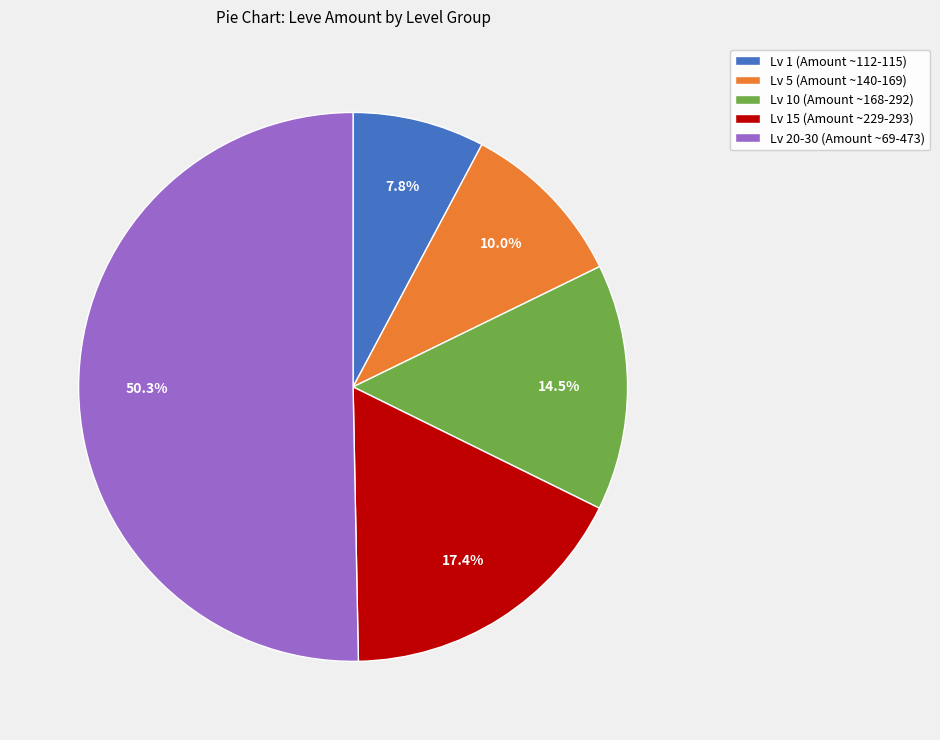

Which category accounts for the majority?

Lv 20-30 (Amount ~69-473)